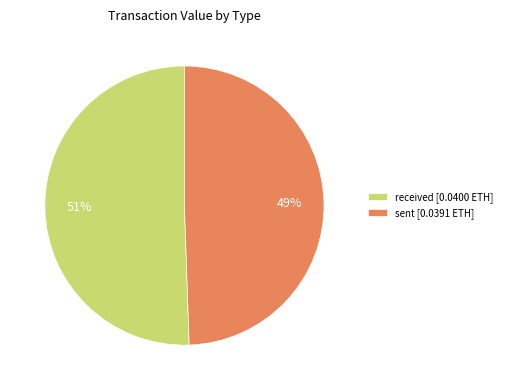

True or false: sent accounts for 43% of the total.

False